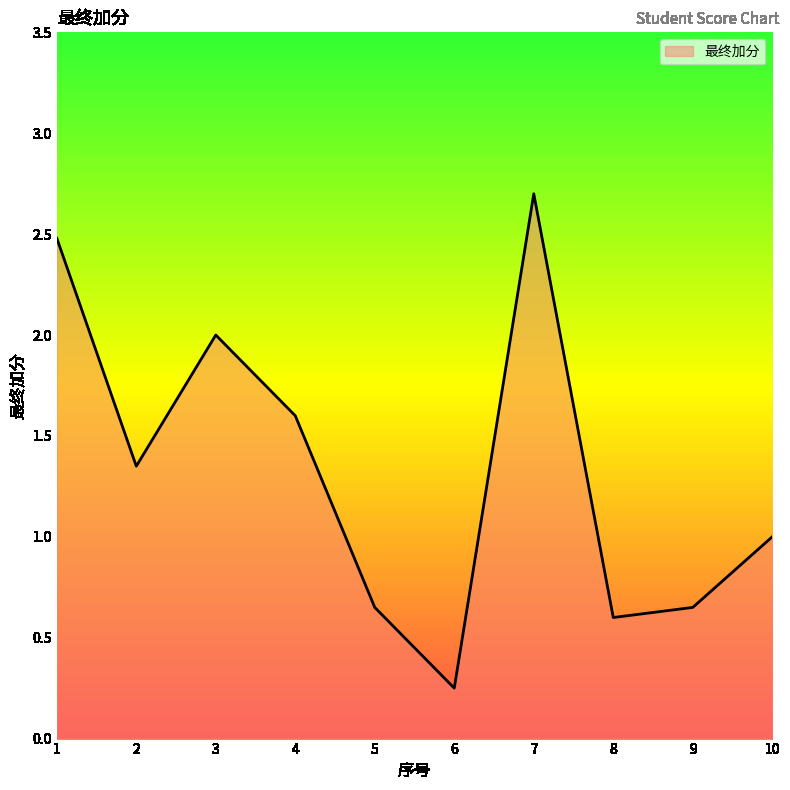

The value at 9 is 0.7. True or false?

True